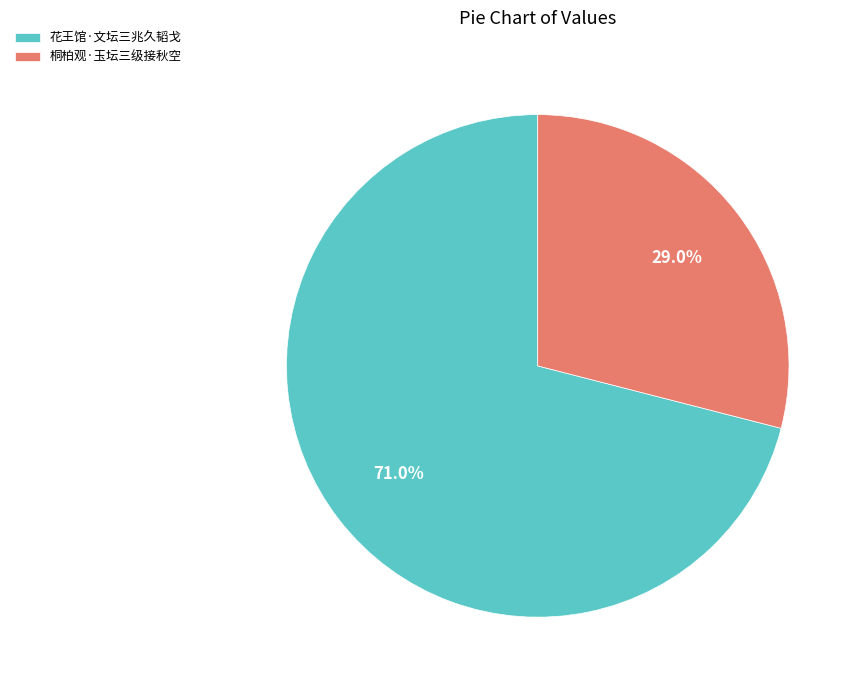

To the nearest percent, what percentage of the pie is 桐柏观·玉坛三级接秋空?

29%